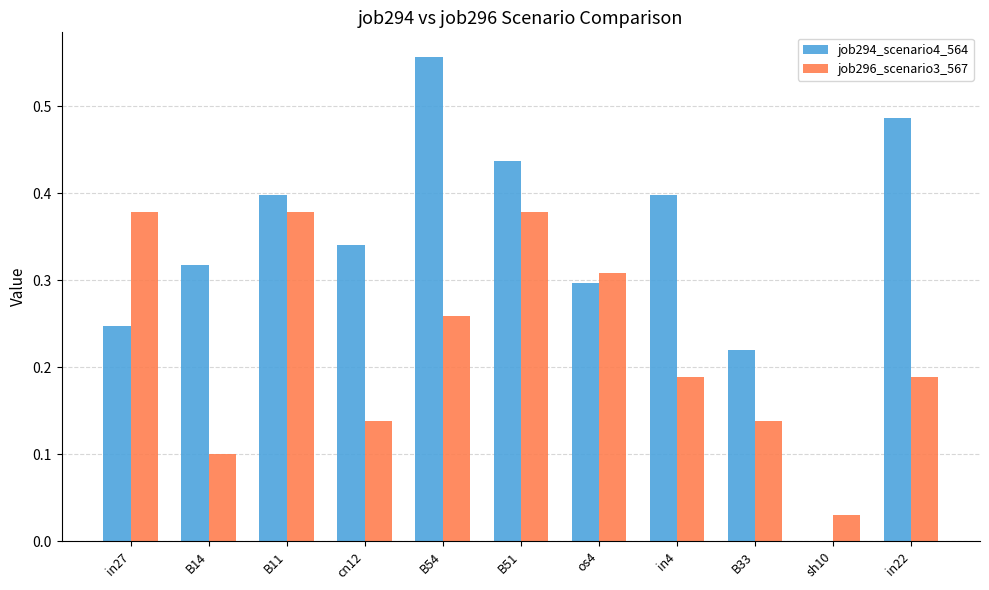

Which category has the highest value in the job294_scenario4_564 series?

B54